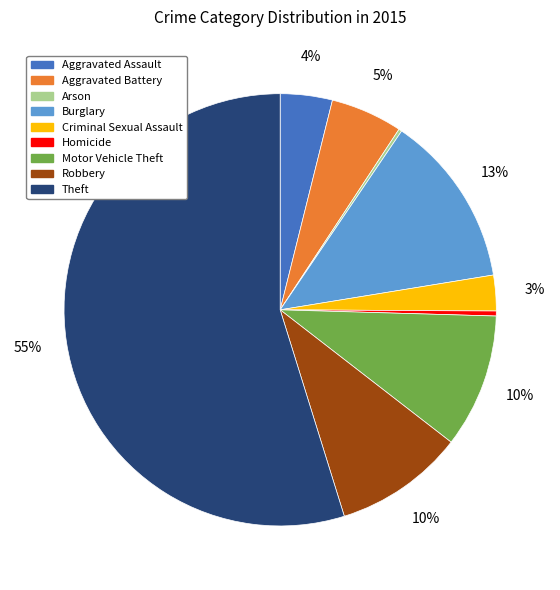

To the nearest percent, what is the difference between the largest and smallest slice percentages?

55%